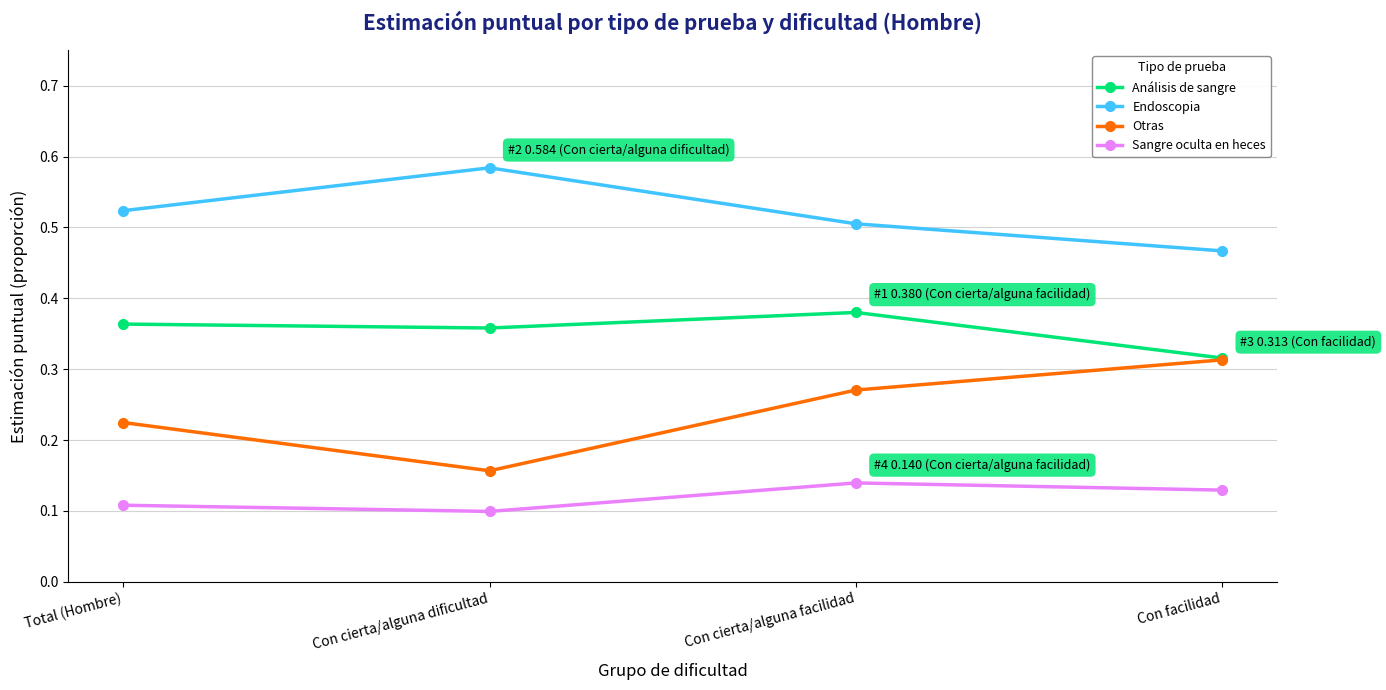

True or false: Análisis de sangre and Endoscopia cross at least once.

False